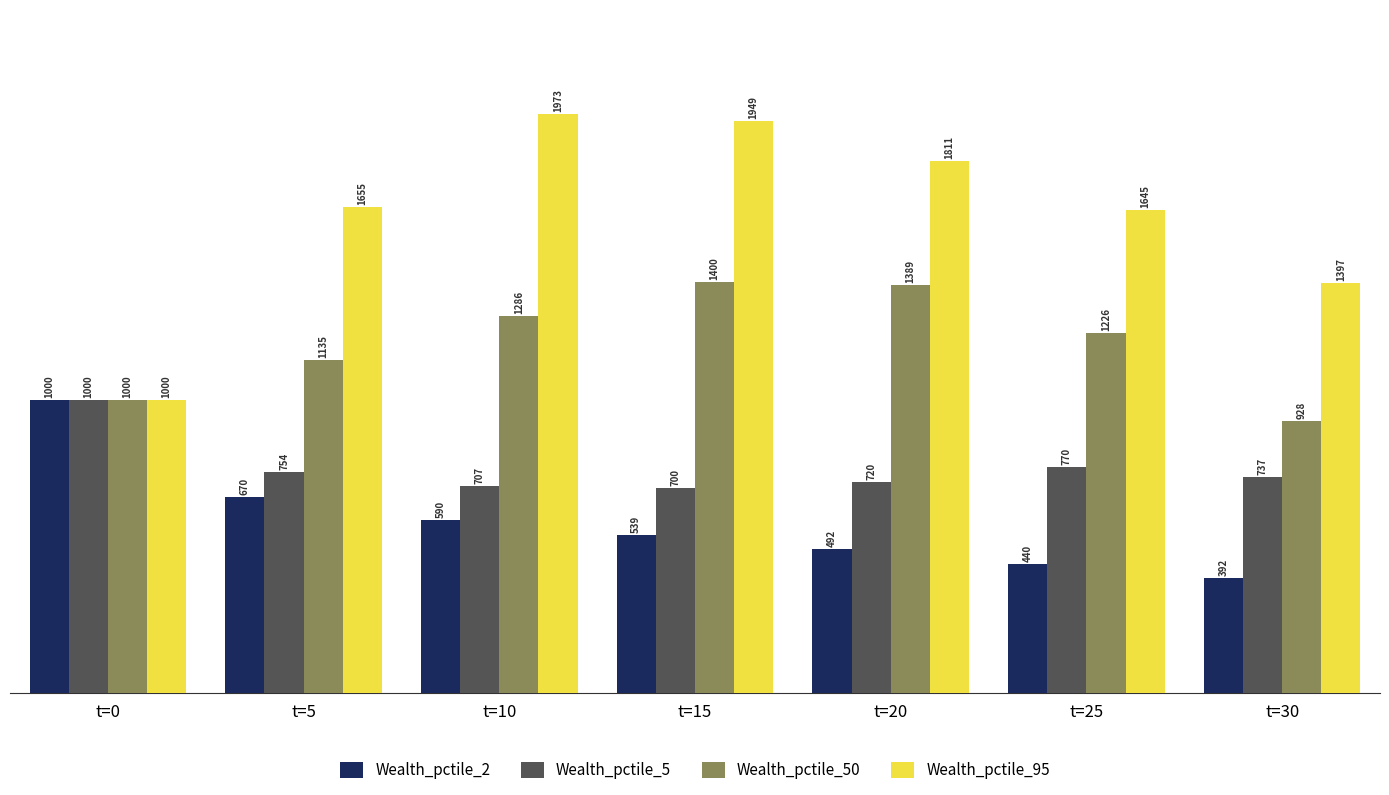

How many bars are there in each group?

4